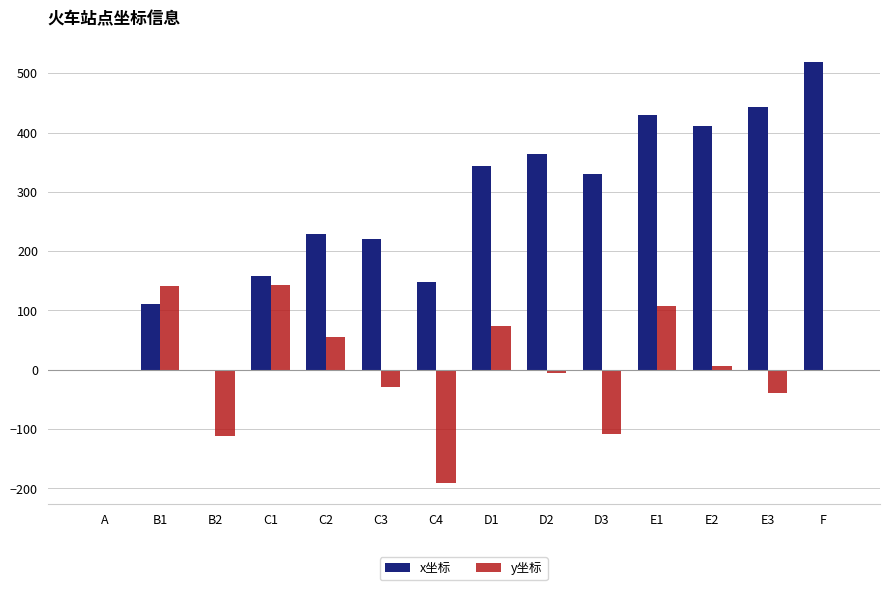

Is the value of y坐标 at E1 greater than the value of x坐标 at E2?

No